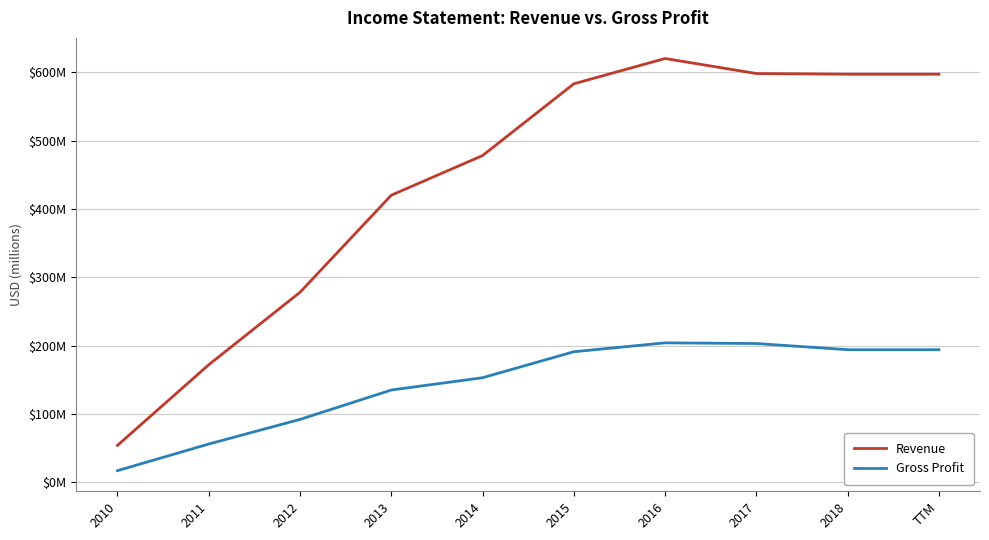

True or false: Gross Profit and Revenue intersect in this chart.

False